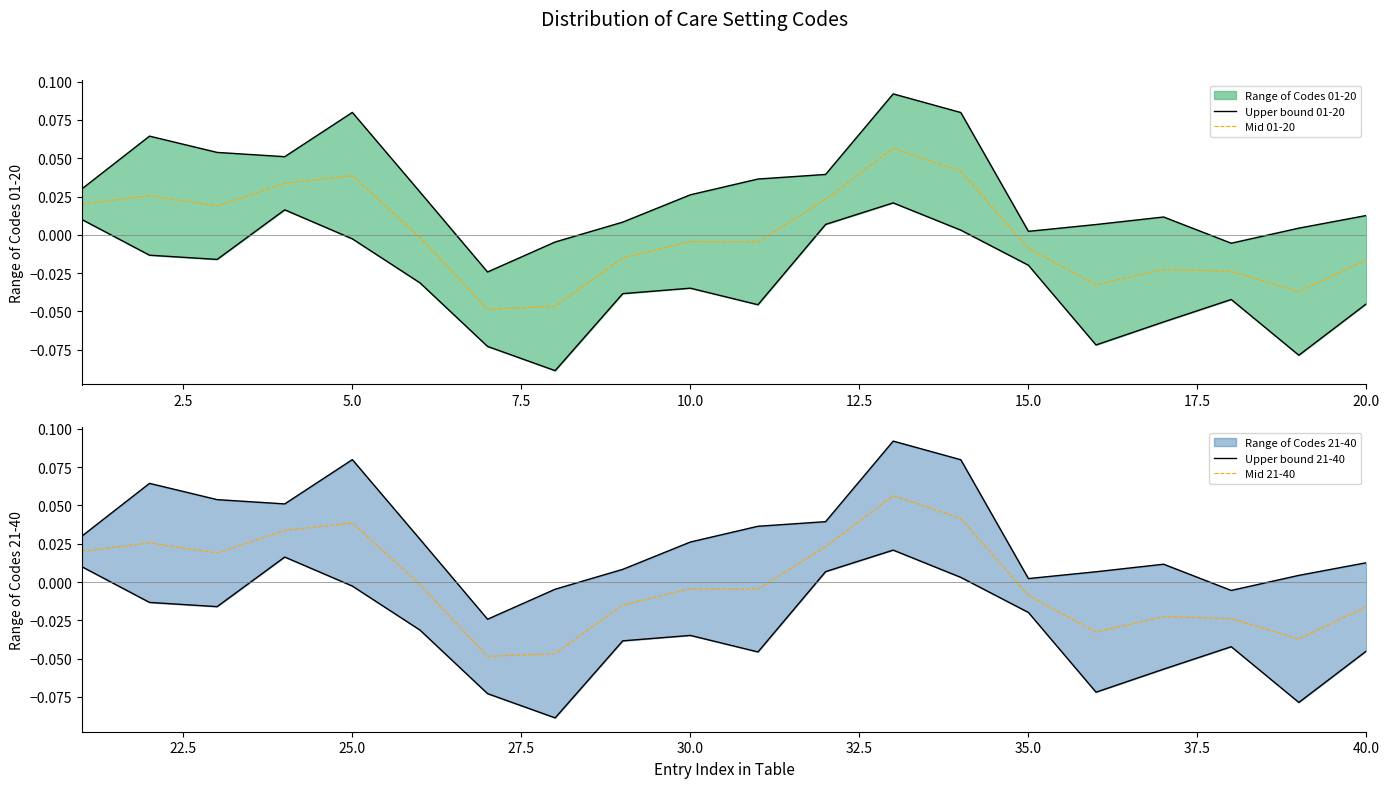

Is it true that Mid 01-20 equals 0.1 at 5.0?

False